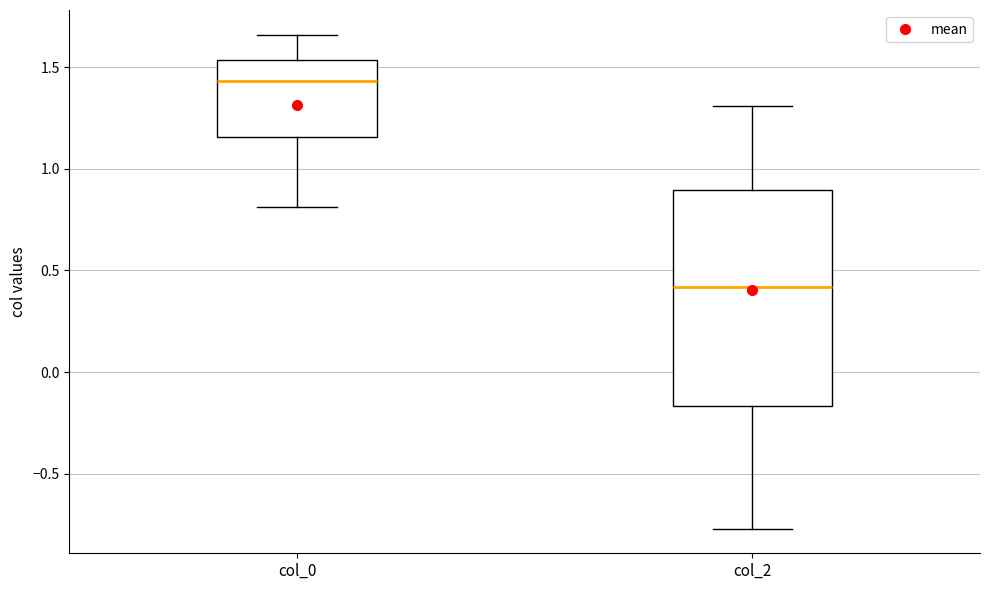

Which box has the lowest median line?

col_2